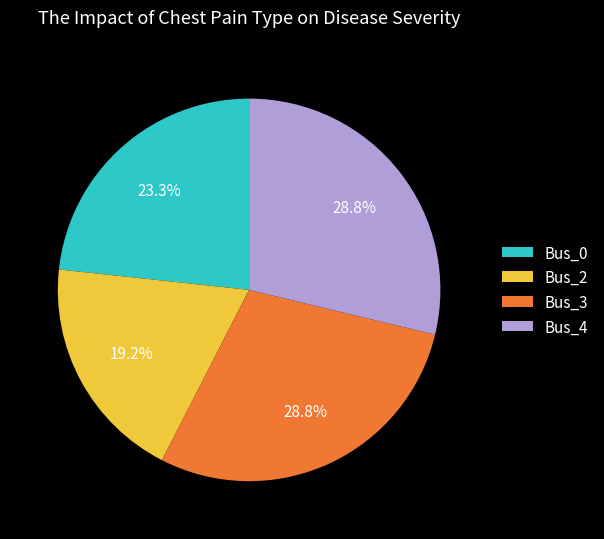

Between Bus_0 and Bus_3, which is larger?

Bus_3